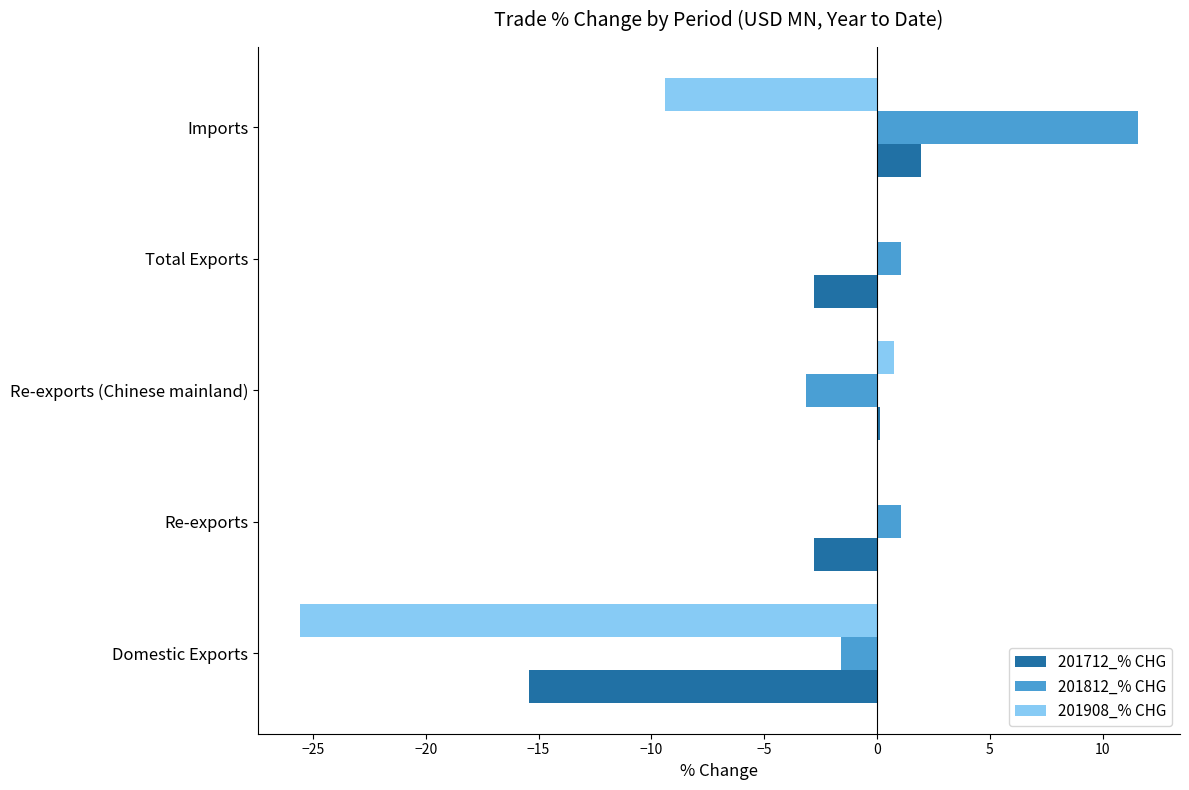

How many data points does each series have?

5